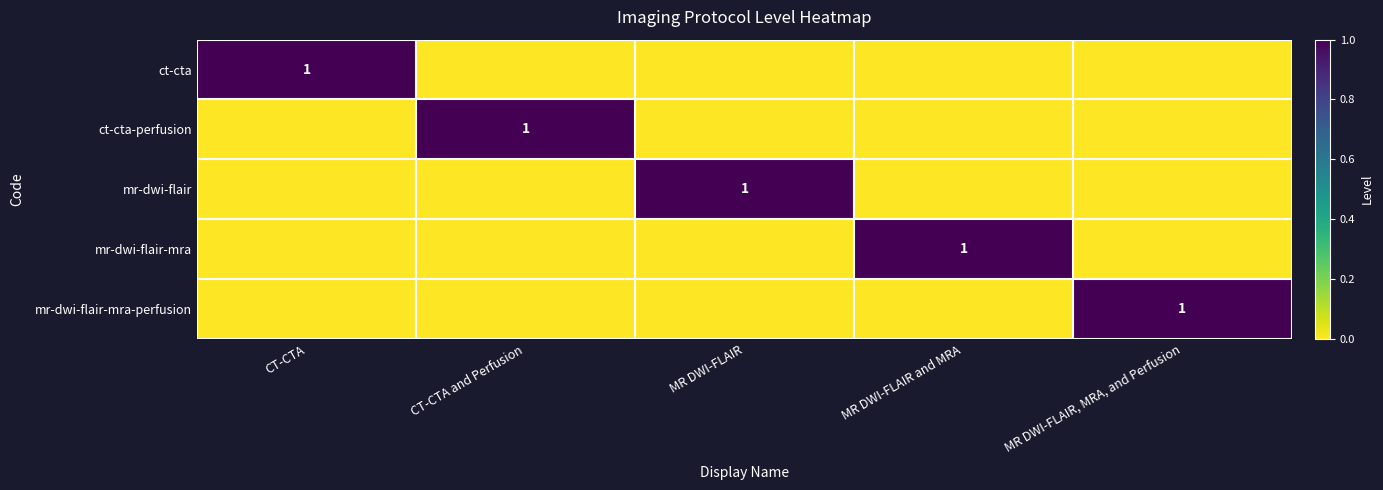

At MR DWI-FLAIR, MRA, and Perfusion, list the series in order from smallest to largest.

ct-cta, ct-cta-perfusion, mr-dwi-flair, mr-dwi-flair-mra, mr-dwi-flair-mra-perfusion